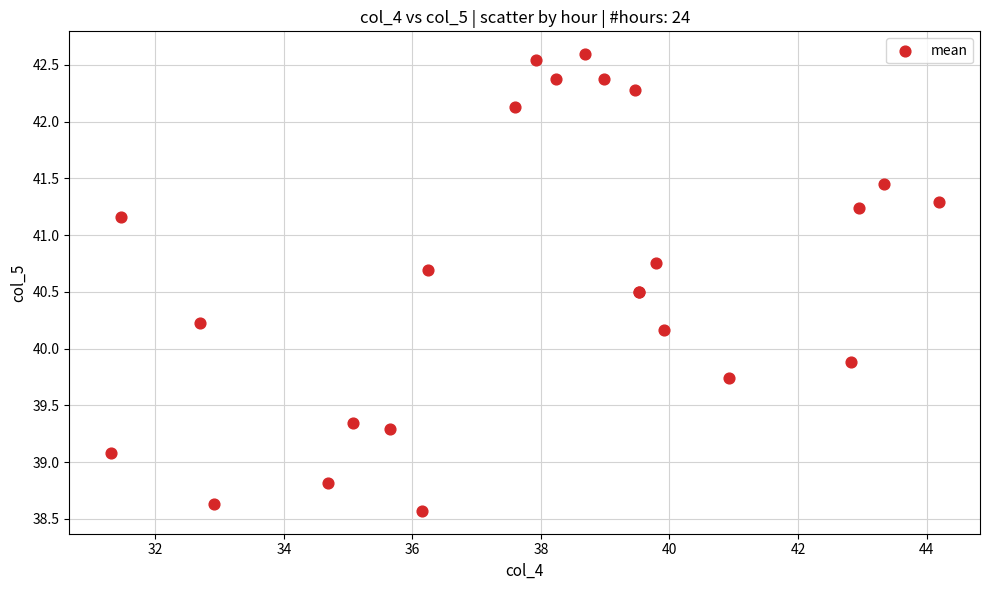

What Y value in the scatter plot is closest to 40?

39.9